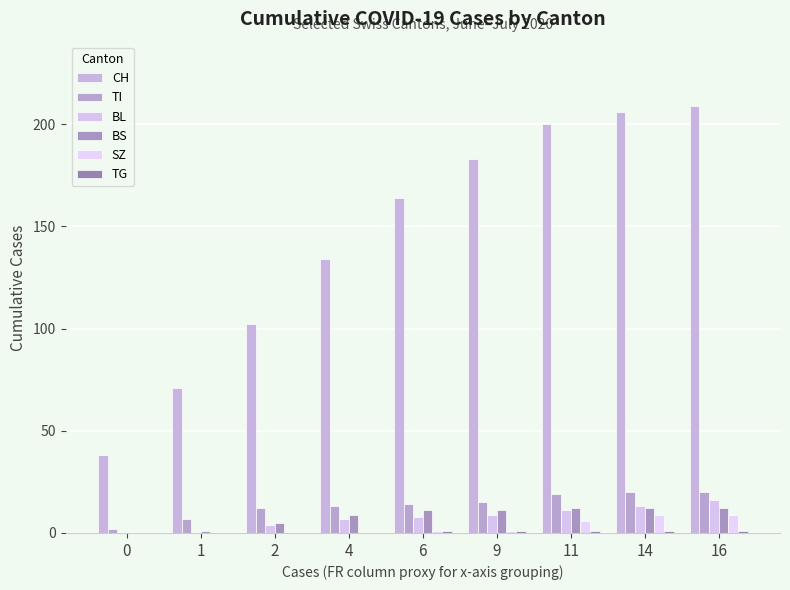

What is the total value across all series at 16?

267